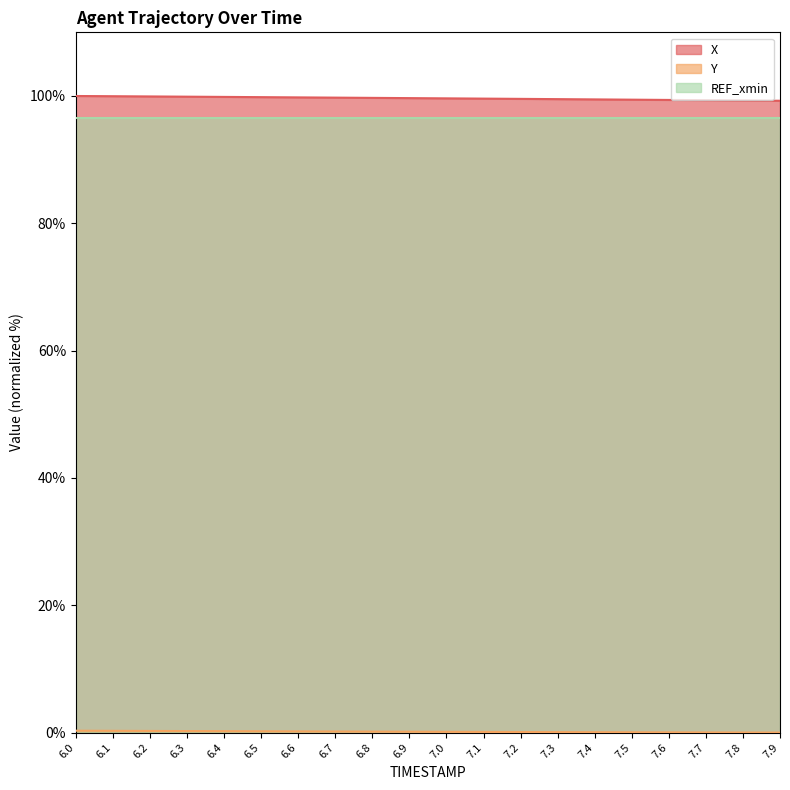

How many lines are shown in the chart?

3